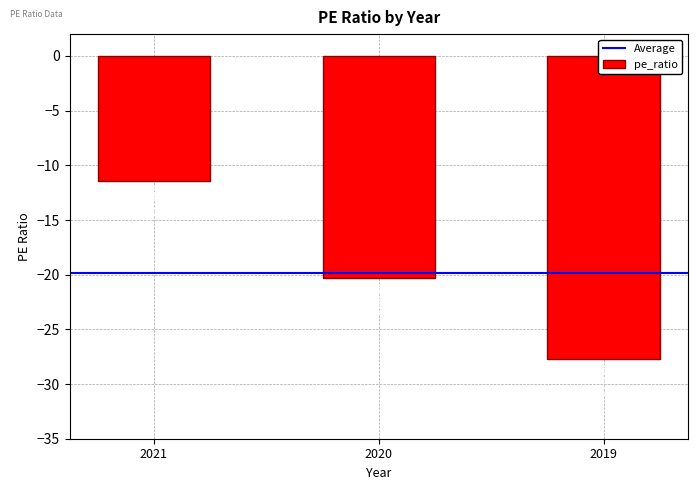

True or false: the data shows -11.4 at 2021.

True